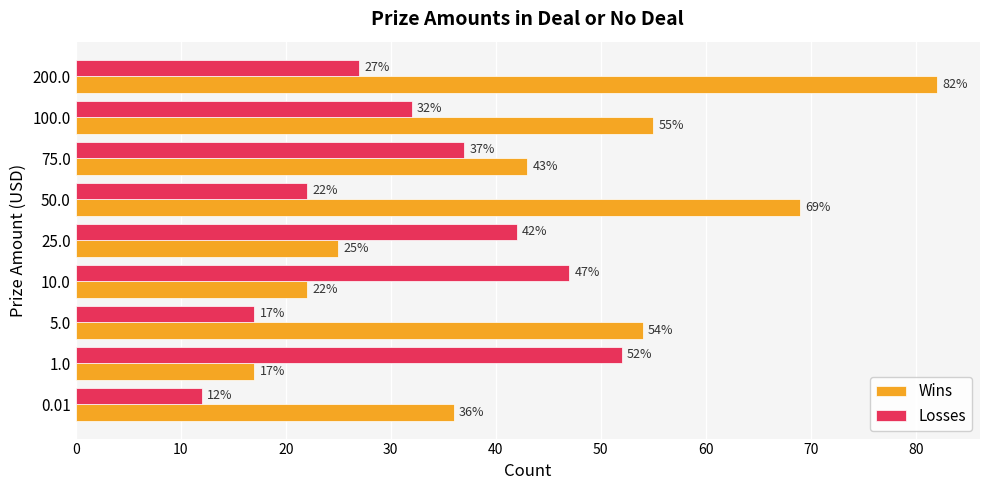

What is the lowest value of the Wins series?

17